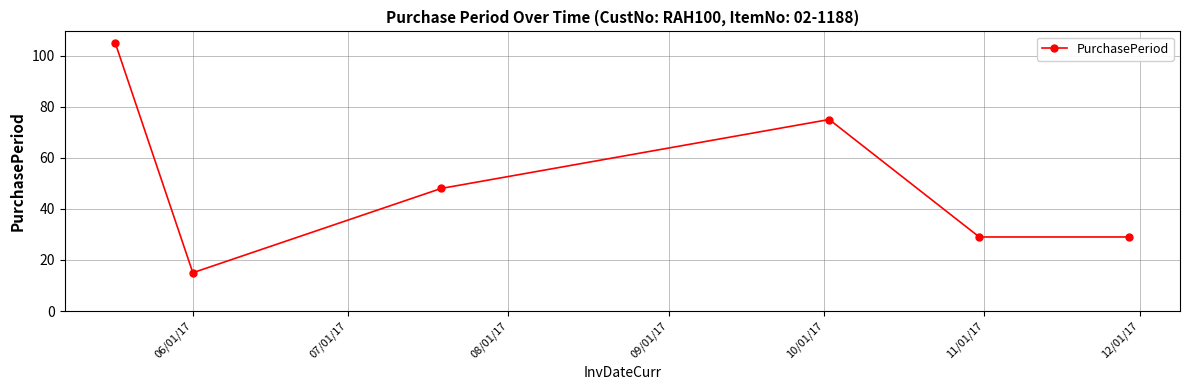

What is the average value?

50